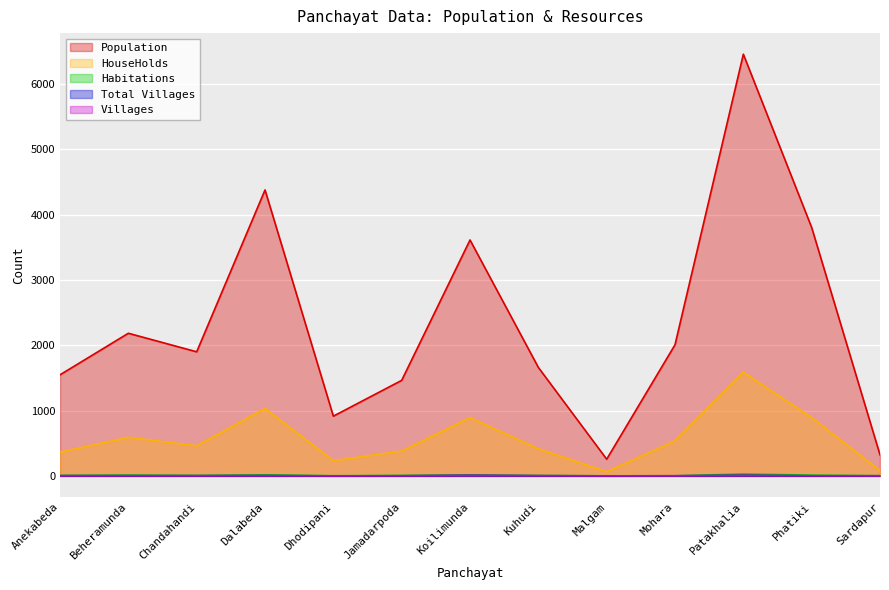

What is the difference between the maximum and minimum values in the Habitations series?

27